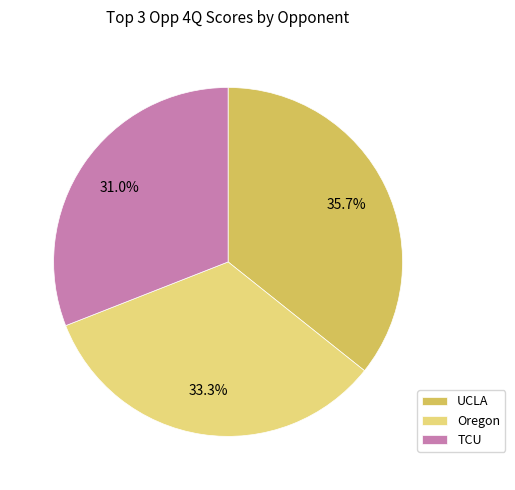

Is there any slice that represents more than half of the pie?

No